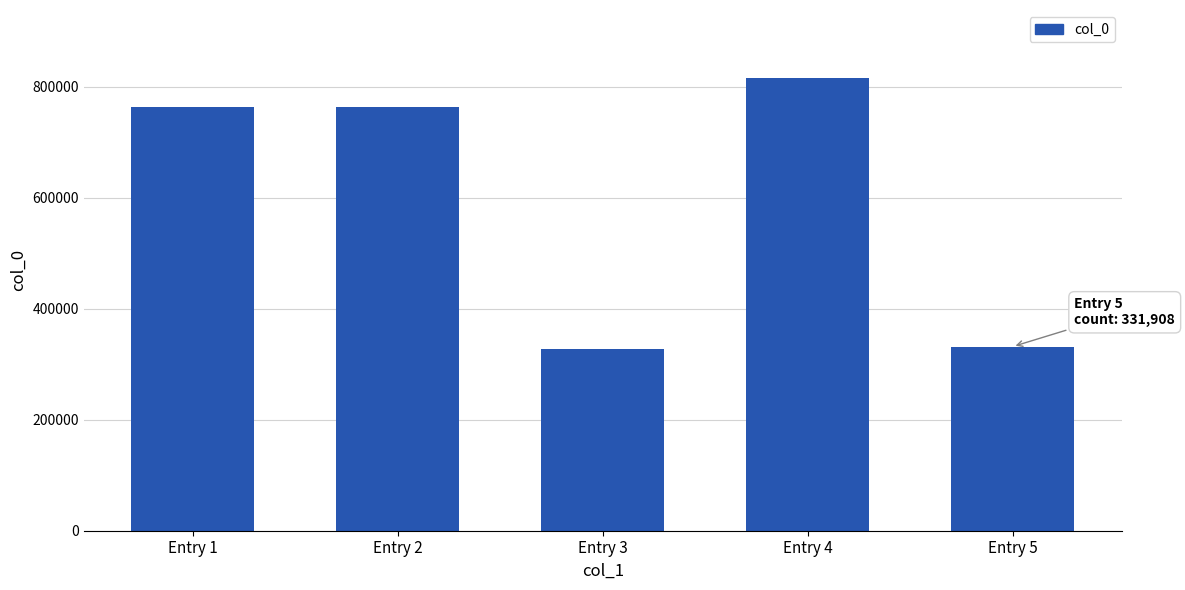

At which category does the chart reach its peak across all series?

Entry 4